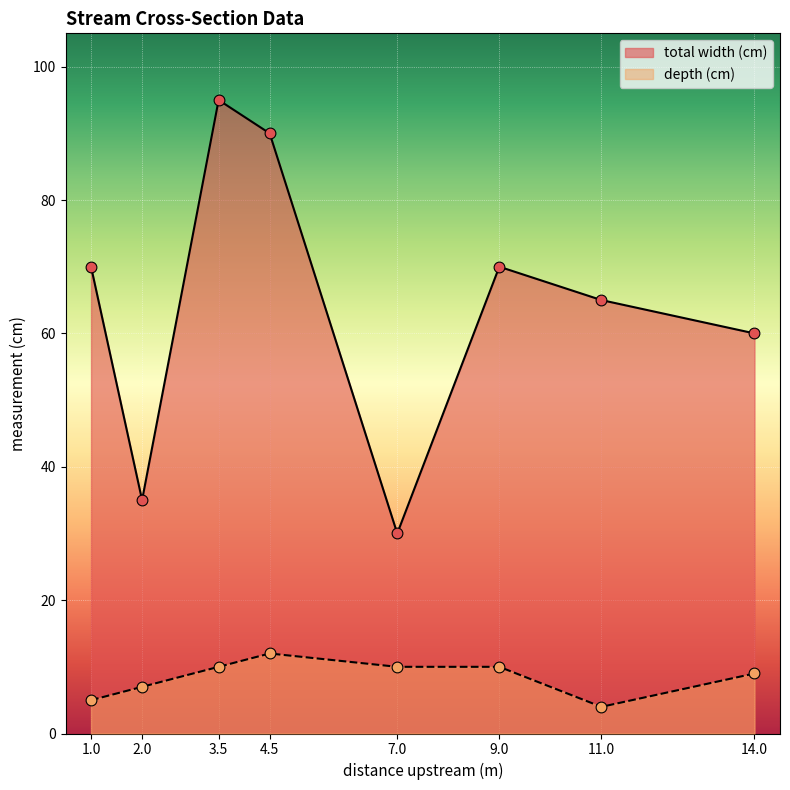

Which series has the widest spread of Y values?

total width (cm)